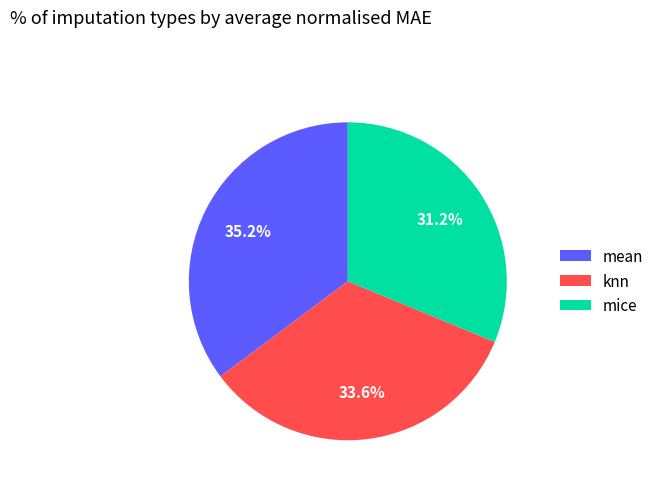

What percentage is the mean slice, to the nearest percent?

35%